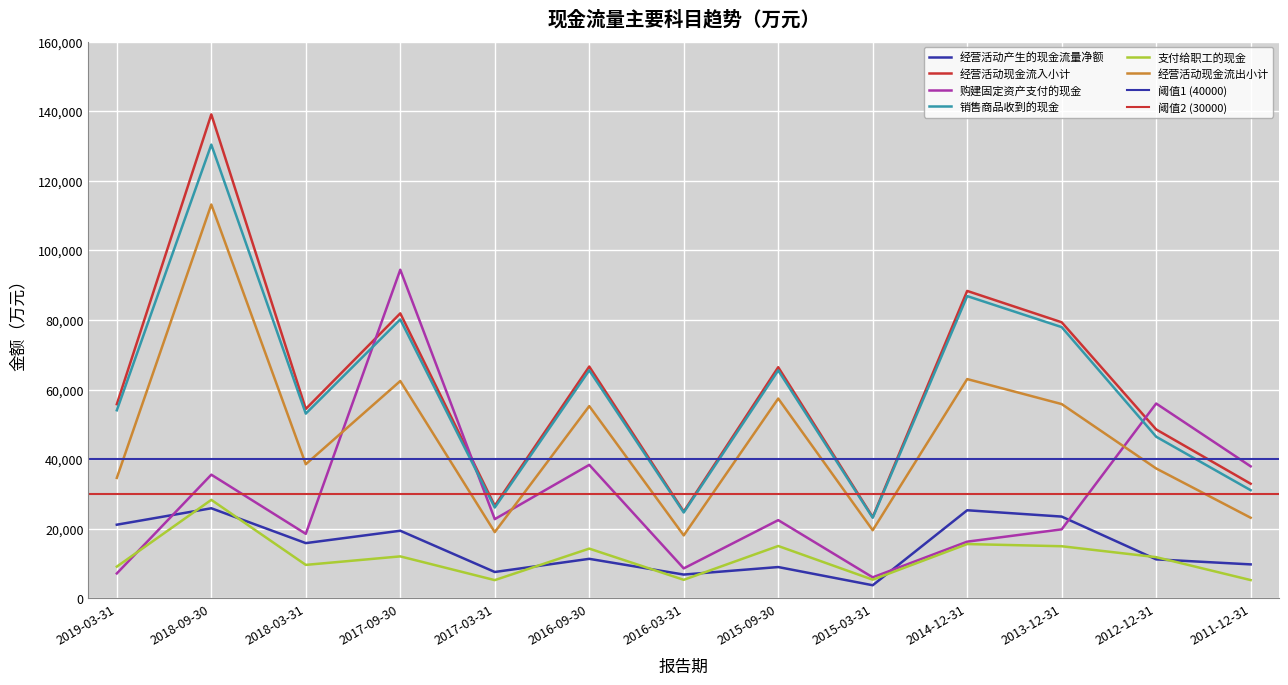

Which series changed the most between 2017-09-30 and 2013-12-31?

购建固定资产支付的现金